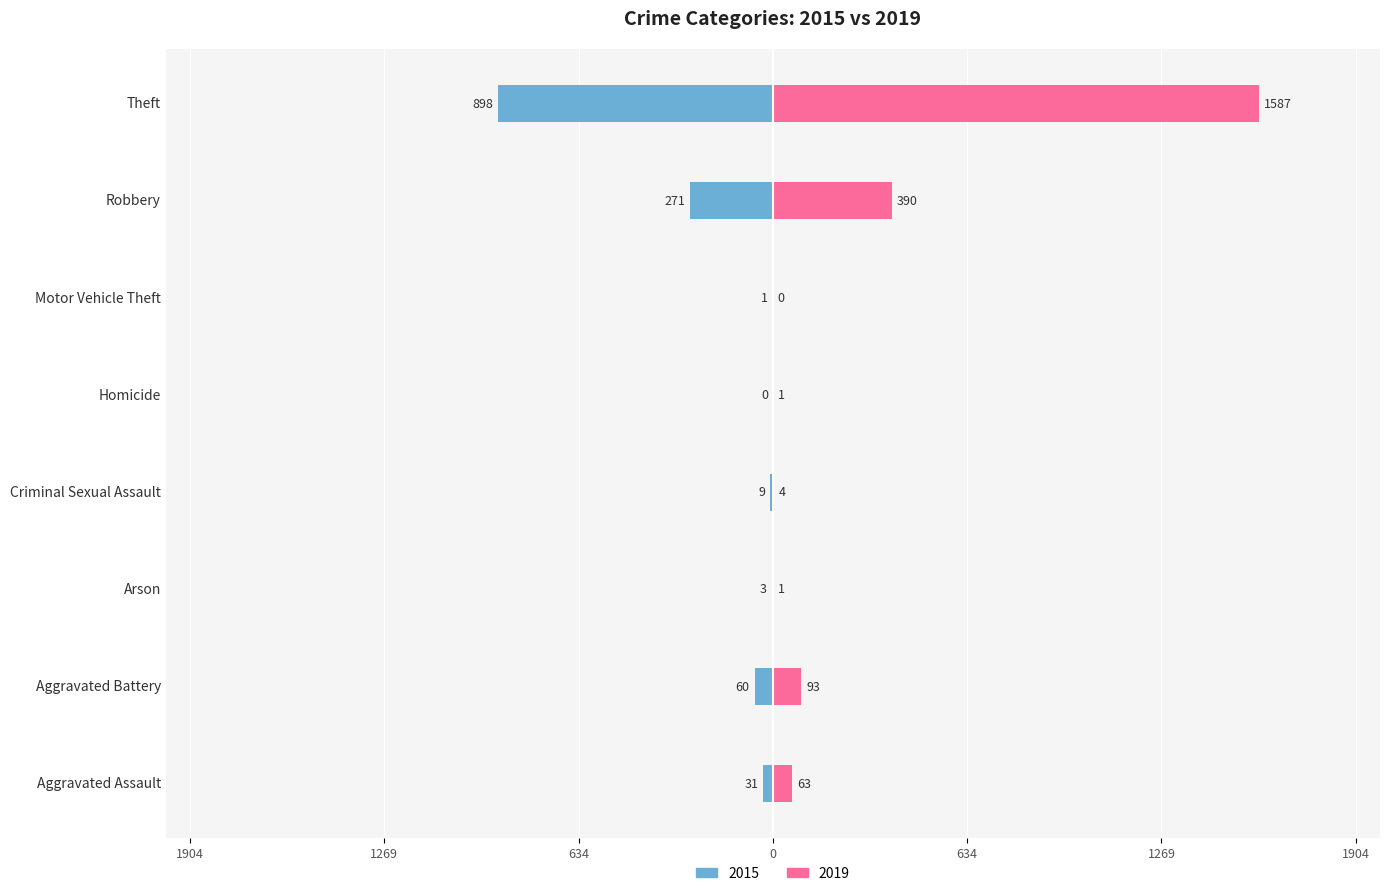

How many groups of bars are there?

8